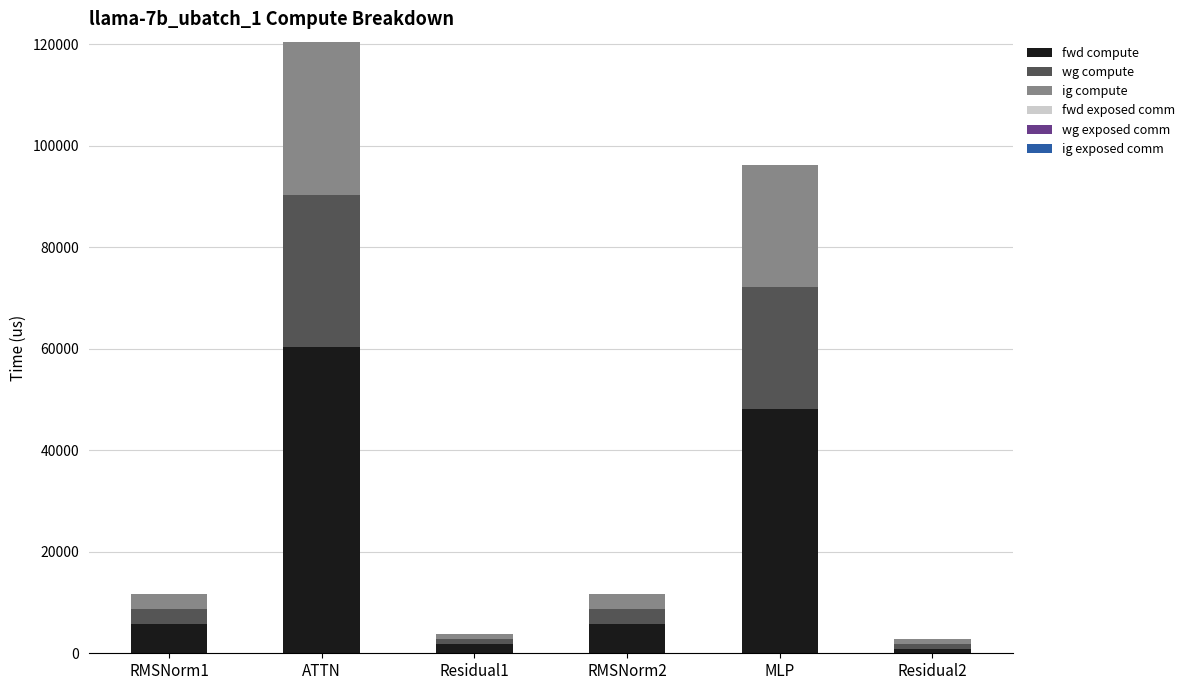

How many data points does each series have?

6